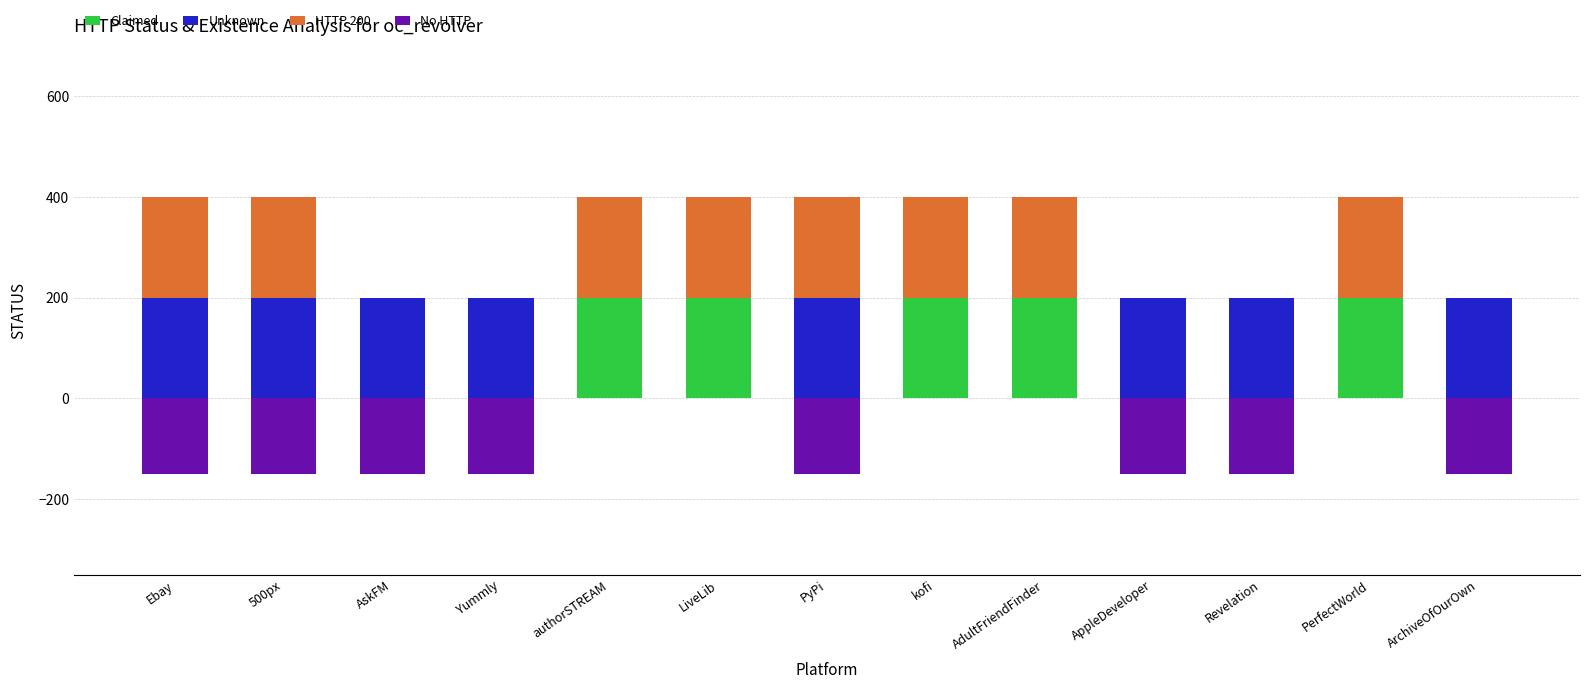

Reading right to left, what are all the values shown in this chart?

Claimed: 0	200	0	0	200	200	0	200	200	0	0	0	0
Unknown: 200	0	200	200	0	0	200	0	0	200	200	200	200
HTTP 200: 0	200	0	0	200	200	200	200	200	0	0	200	200
No HTTP: -150	0	-150	-150	0	0	-150	0	0	-150	-150	-150	-150